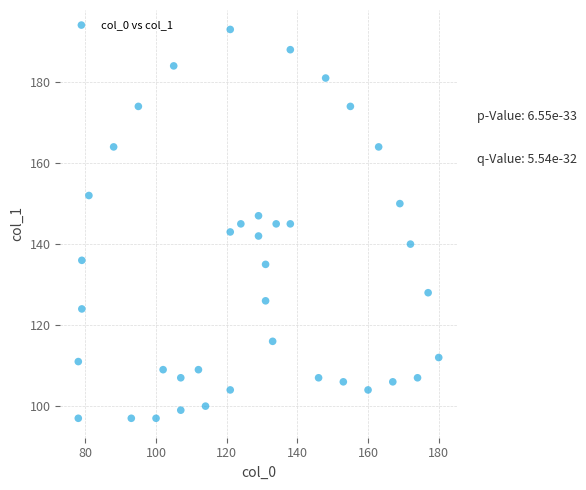

What is the range of Y values (max minus min)?

96